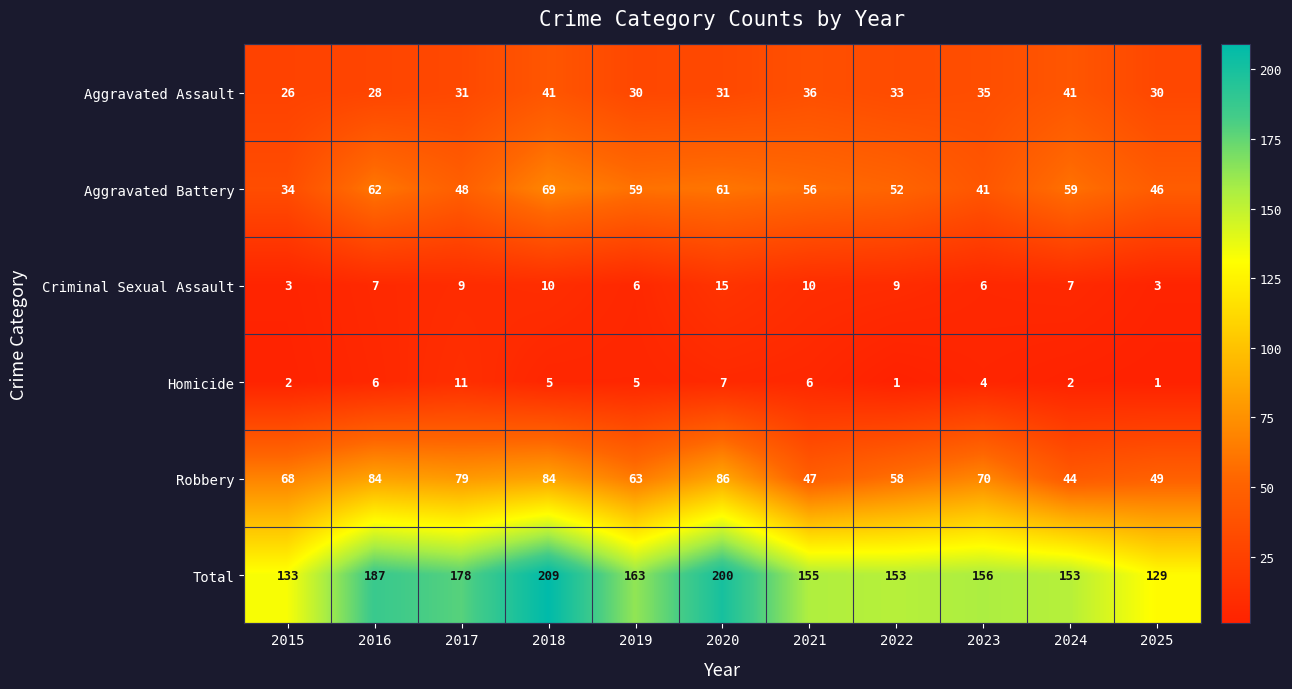

Which series has the largest range (max minus min)?

Total